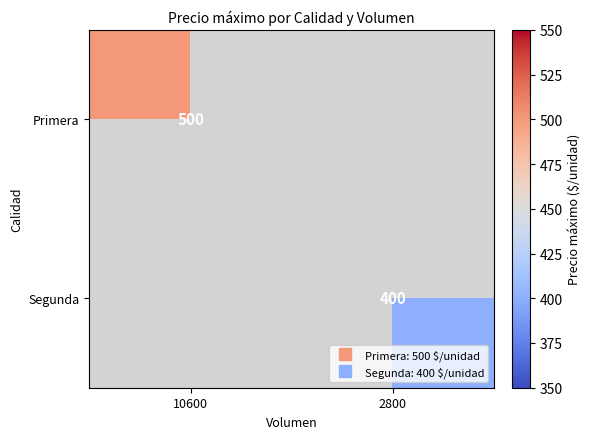

Where is Primera nearest to the value 500?

10600